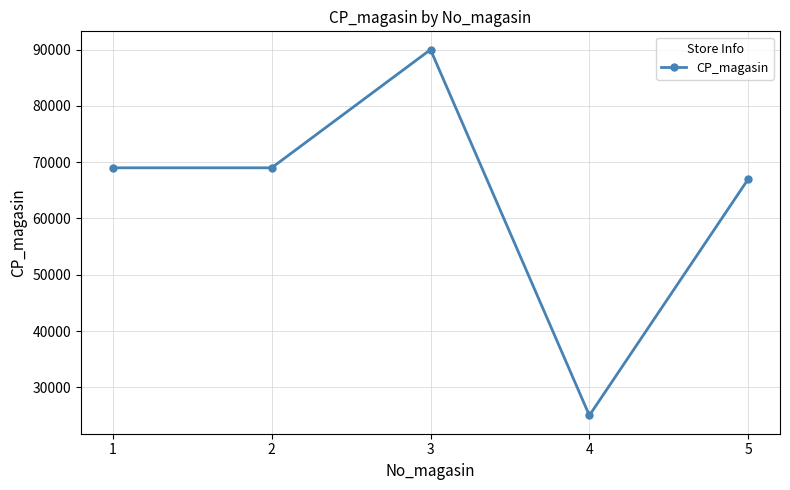

Is it true that the value at 2 is 69000?

True